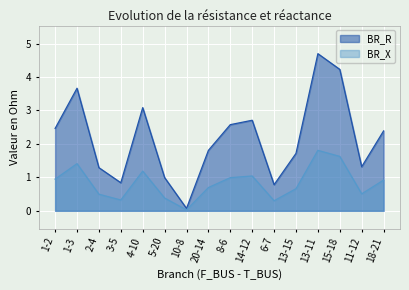

Rank the categories by BR_X value from lowest to highest.

10-8, 6-7, 3-5, 5-20, 2-4, 11-12, 13-15, 20-14, 18-21, 1-2, 8-6, 14-12, 4-10, 1-3, 15-18, 13-11